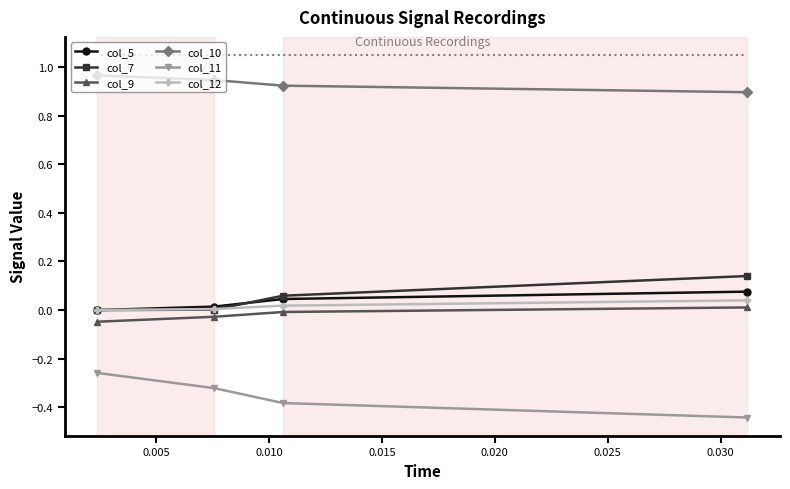

Which series has the largest total across all categories?

col_10